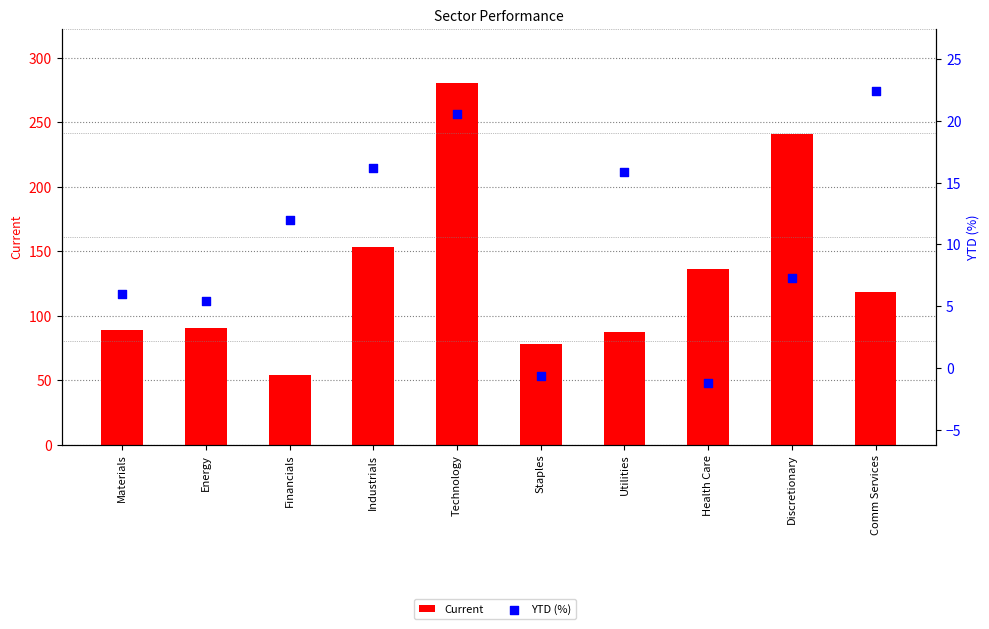

Is the value of YTD (%) at Utilities greater than the value of Current at Financials?

No